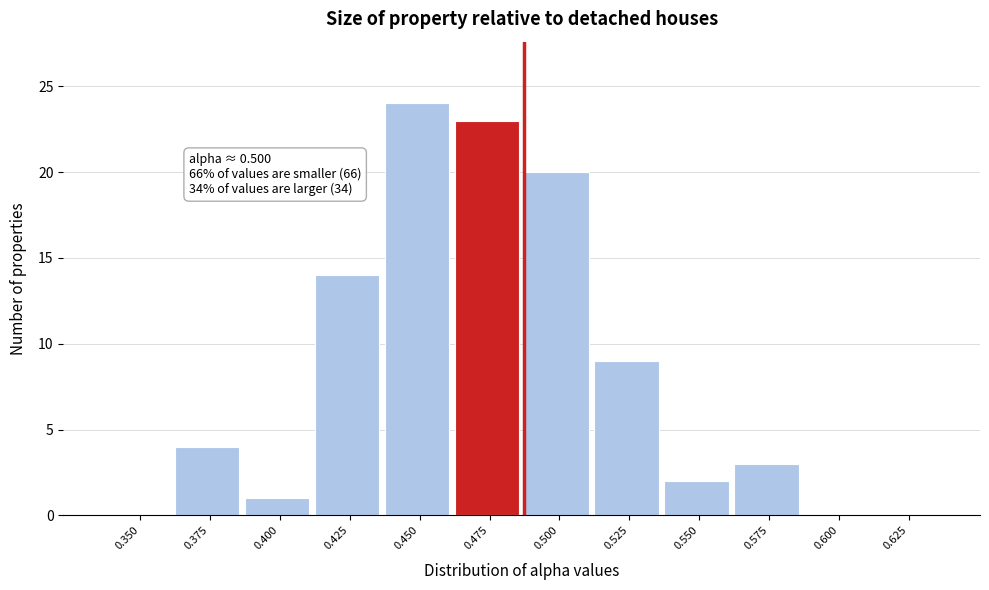

Reading left to right, what are all the values shown in this chart?

0.350=0	0.375=4	0.400=1	0.425=14	0.450=24	0.475=23	0.500=20	0.525=9	0.550=2	0.575=3	0.600=0	0.625=0